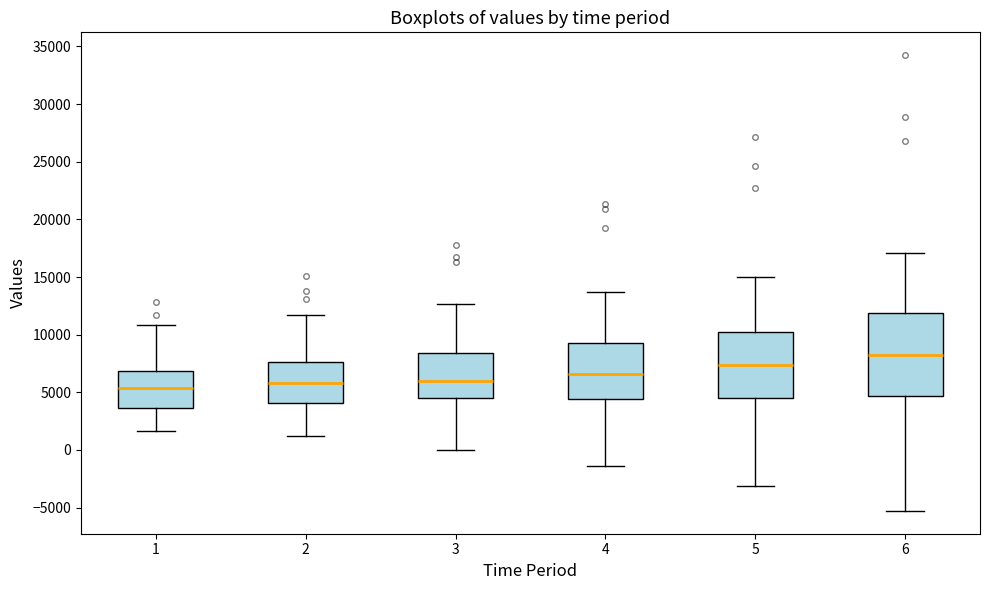

Where is the lower edge of the box at x = 2 on the y-axis? The values are not printed on the chart, so give them approximately, as read against the axis.

4000